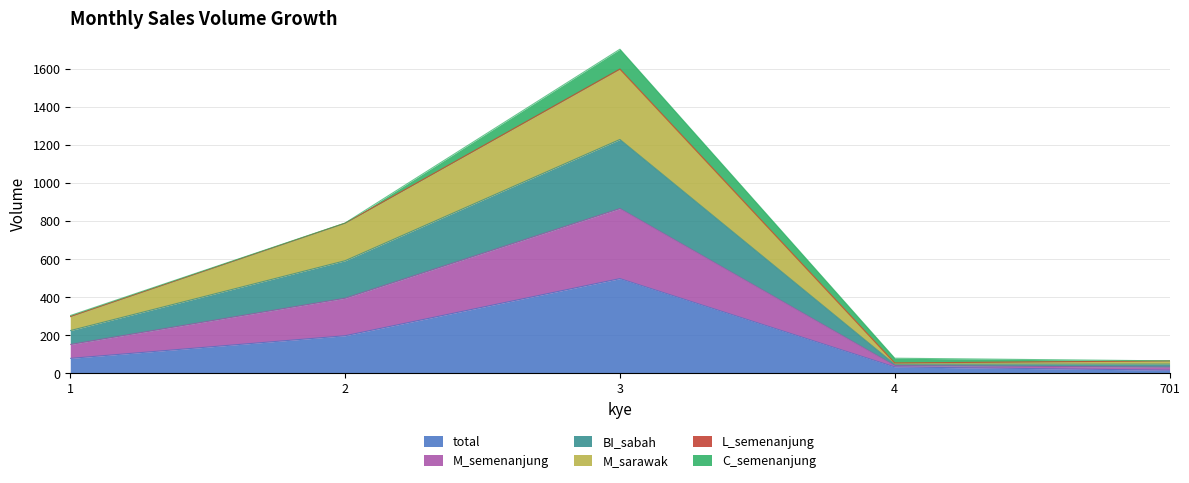

How many lines are shown in the chart?

6